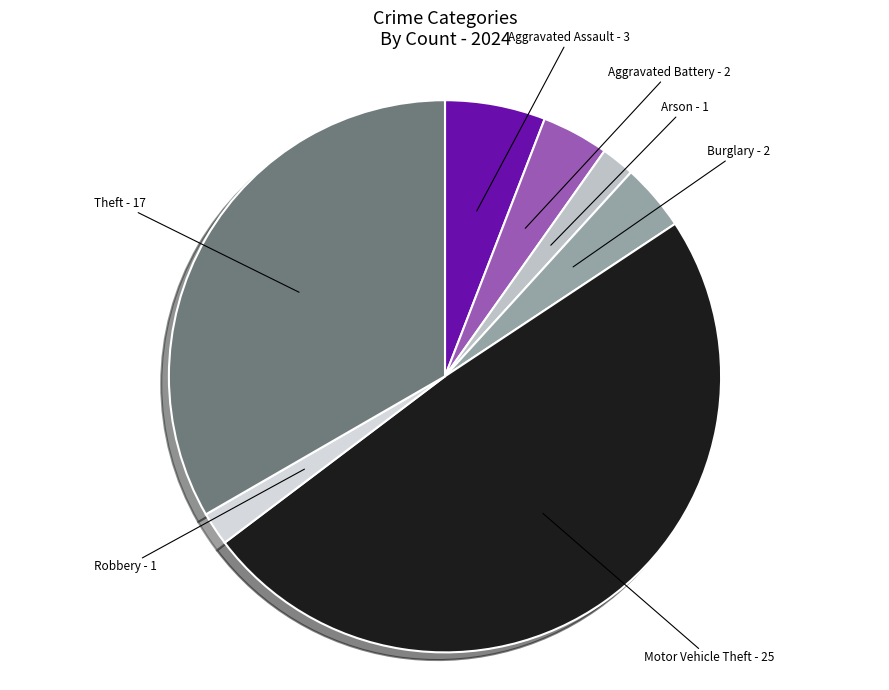

Is Arson the majority of the pie?

No